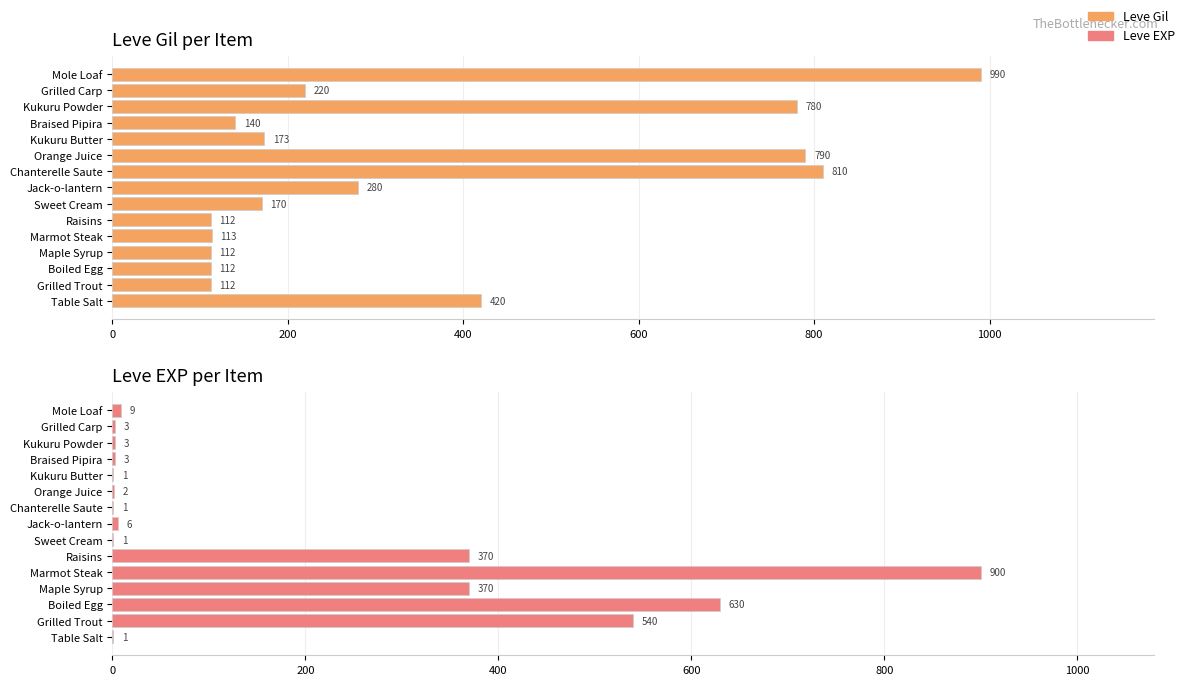

How many series are shown in this chart?

2